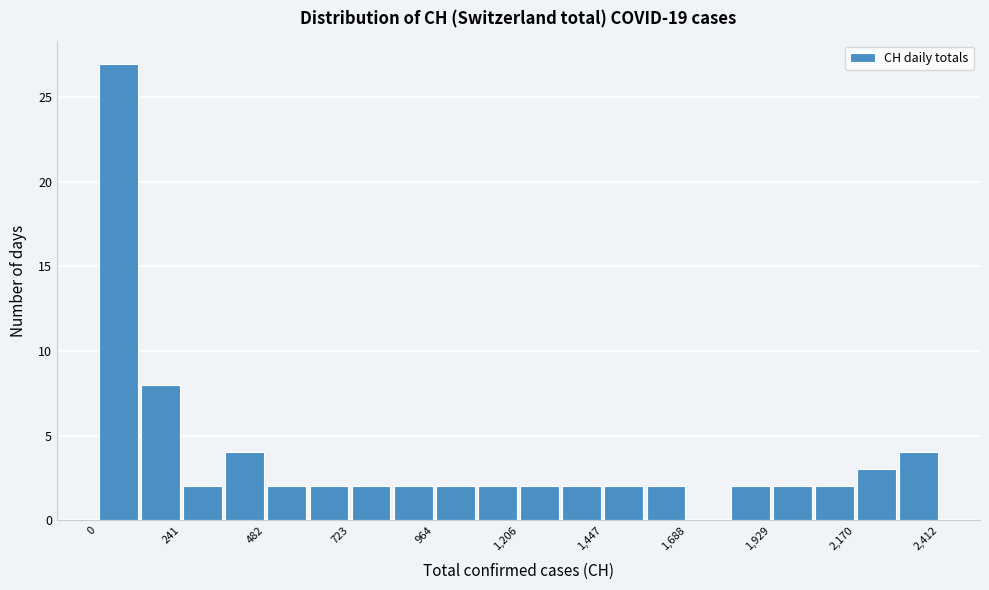

Around what value on the x-axis is the tallest bar? Give the approximate position of its centre, as read against the axis.

50